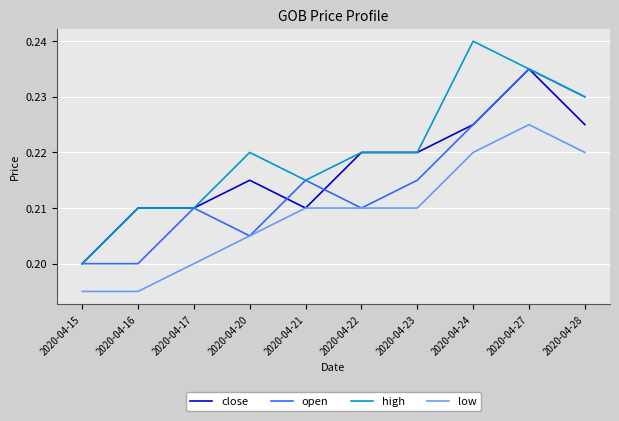

The low series shows 0.3 at 2020-04-16. True or false?

False